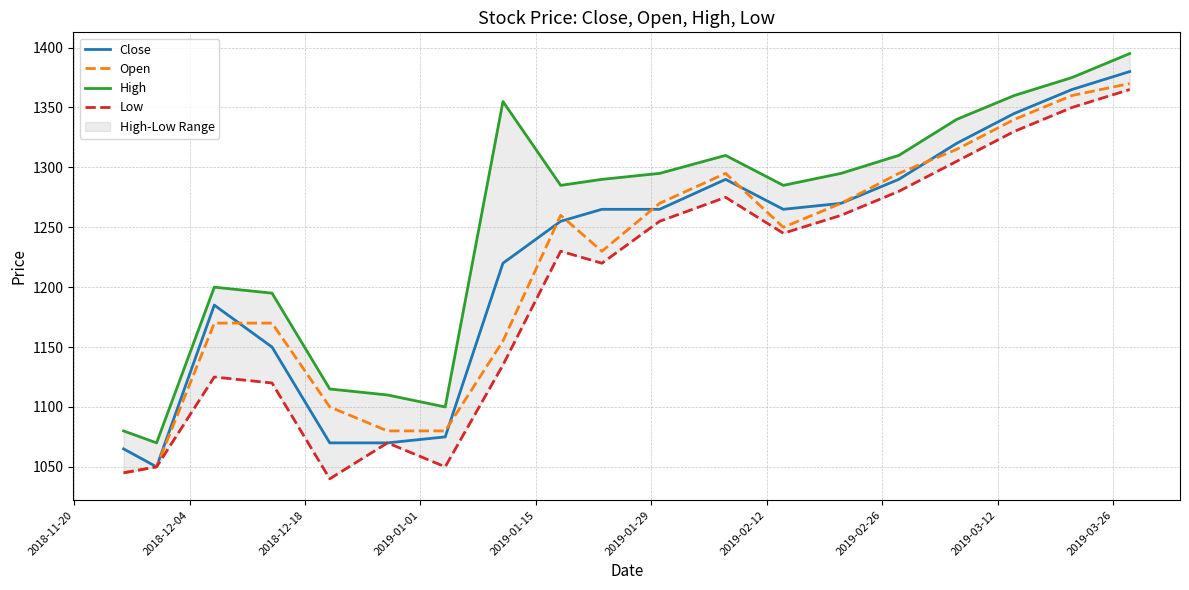

What is the maximum value for Low?

1365